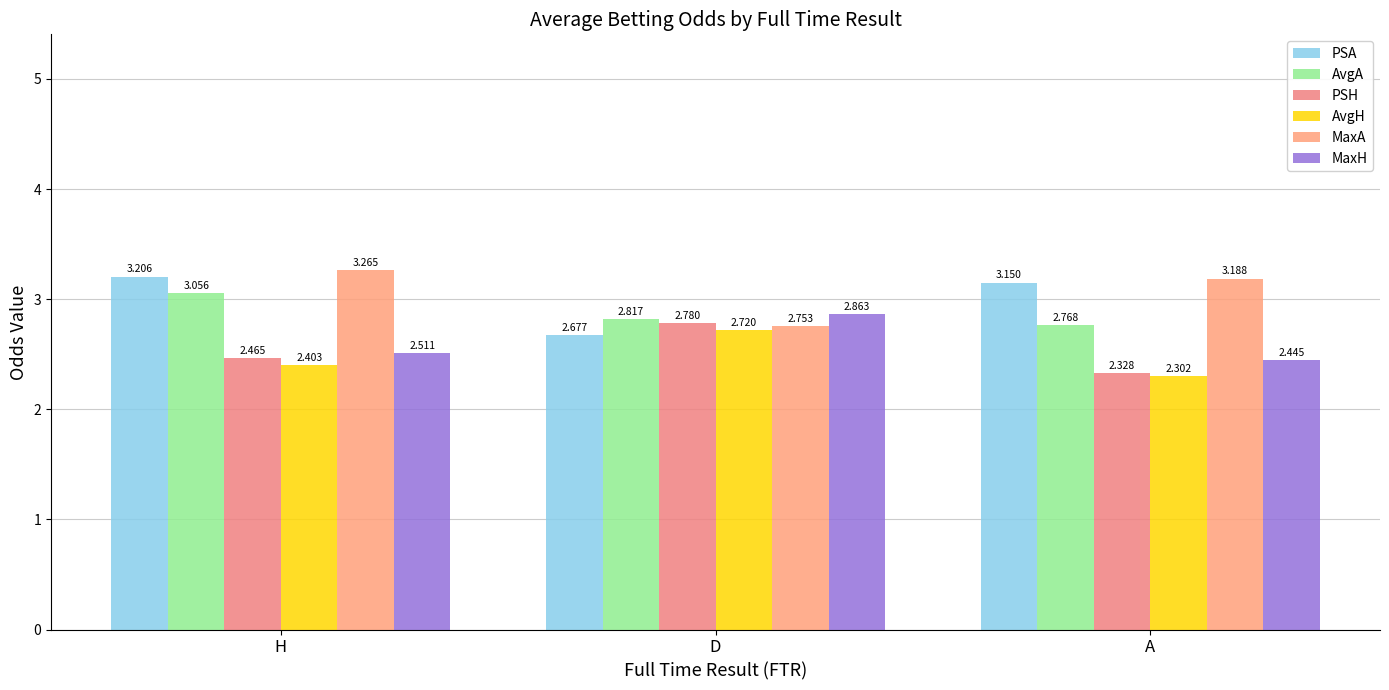

Which has a higher value, A or H?

H